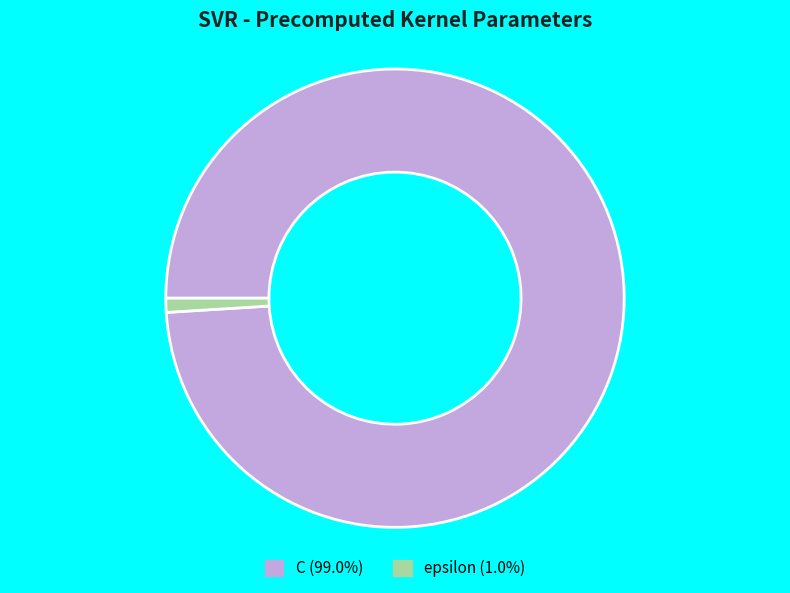

Is there a majority slice in this chart?

Yes